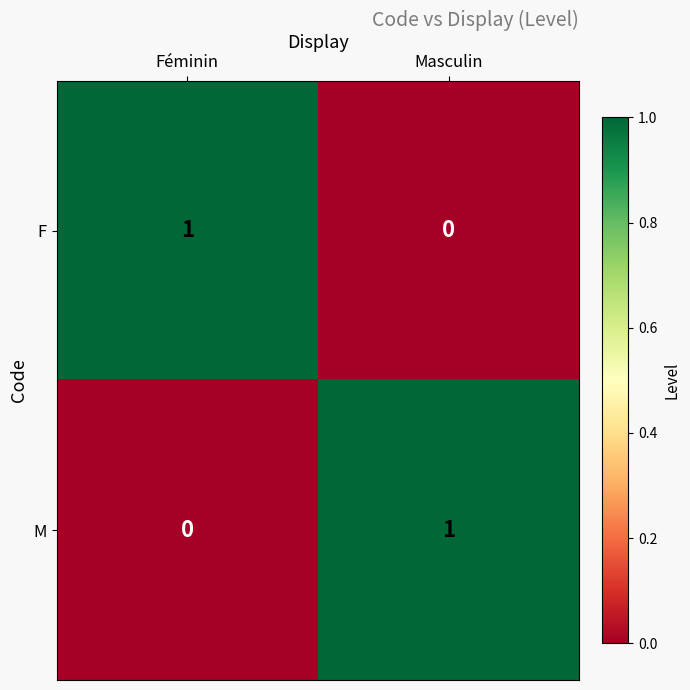

The value of F at Masculin is -1. True or false?

False